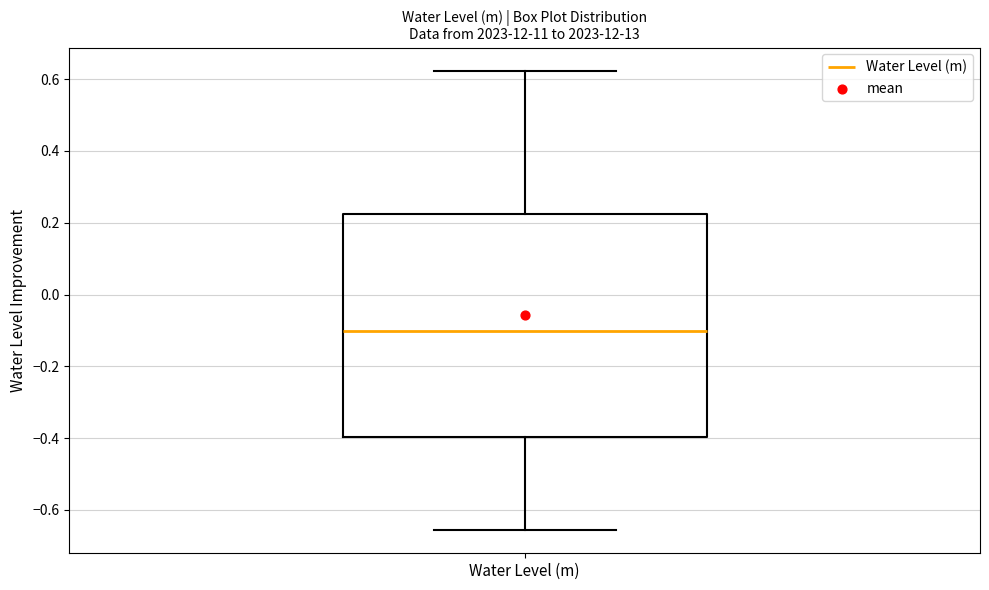

Read this box plot against the y-axis: the position of the median line, the range covered by the box, and the ends of both whiskers. The values are not printed on the chart, so give them approximately, as read against the axis.

median -0.10, box -0.40 to 0.22, whiskers -0.66 to 0.62